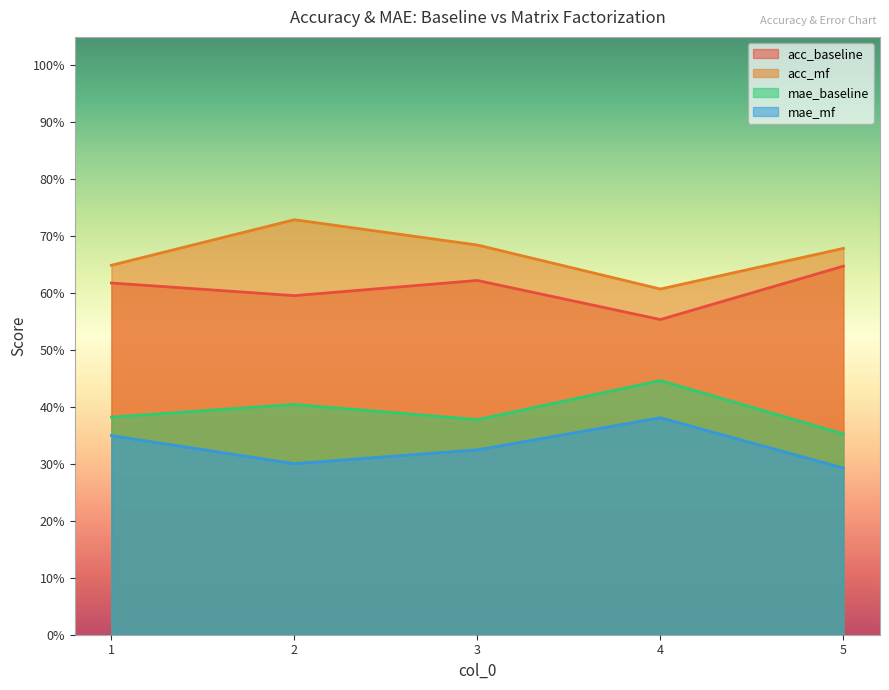

True or false: mae_baseline and acc_mf intersect in this chart.

False